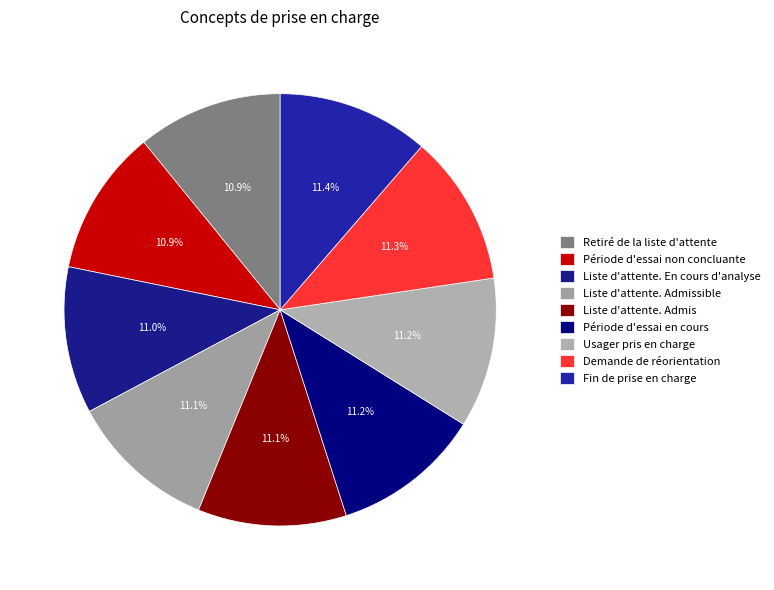

What portion of the pie excludes Liste d'attente. En cours d'analyse?

89.0%